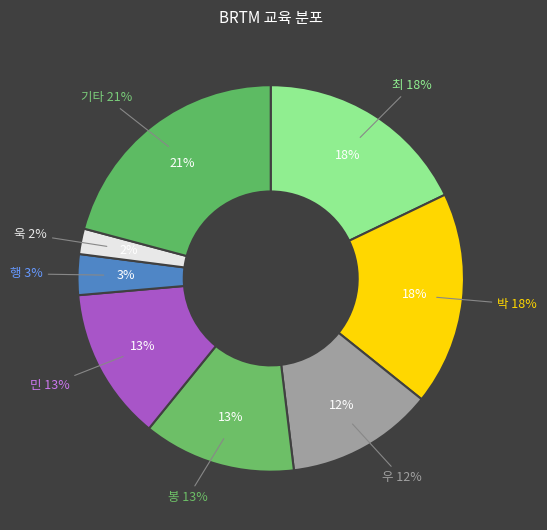

Rank the categories by value from highest to lowest.

기타, 최, 박, 봉, 민, 우, 행, 욱